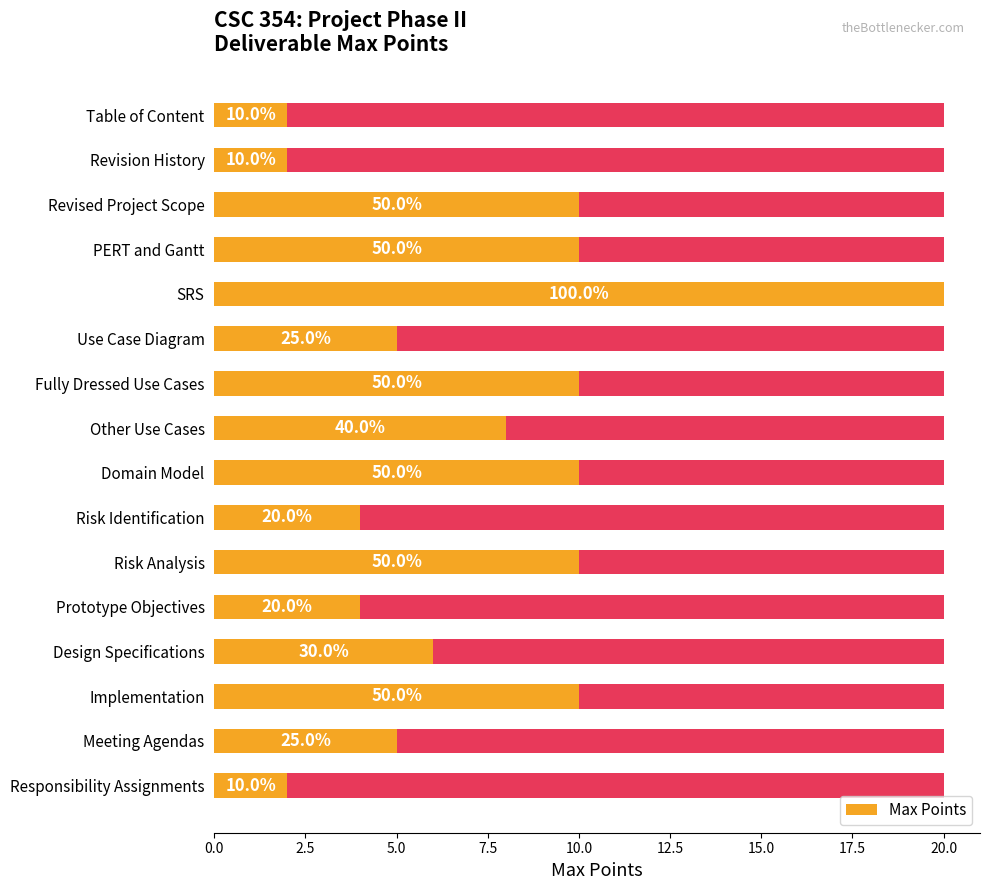

The chart shows a value of 10 at Revised Project Scope. True or false?

True